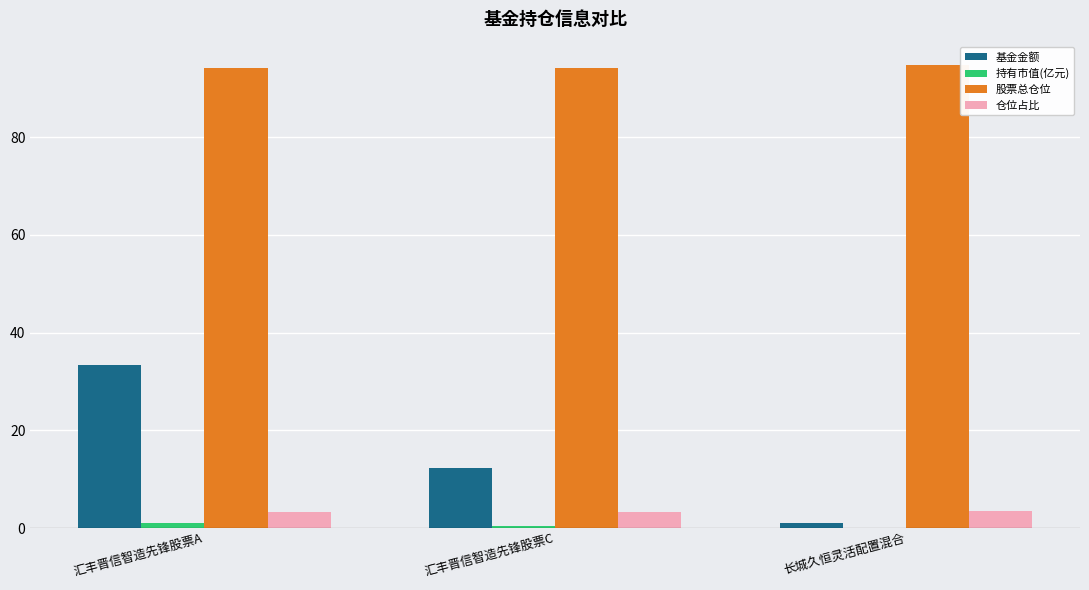

Between 汇丰晋信智造先锋股票A and 长城久恒灵活配置混合, which series saw the biggest shift?

基金金额